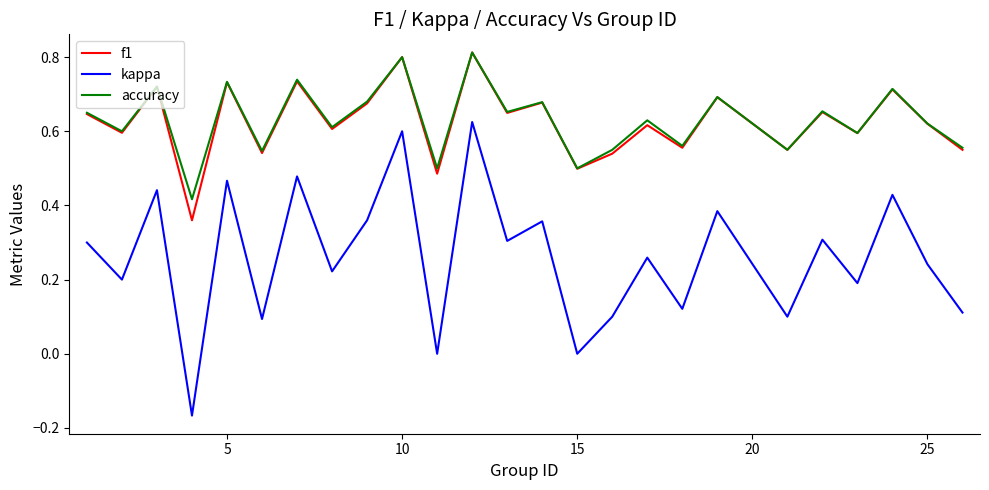

How many interior local peaks does the f1 series have?

10